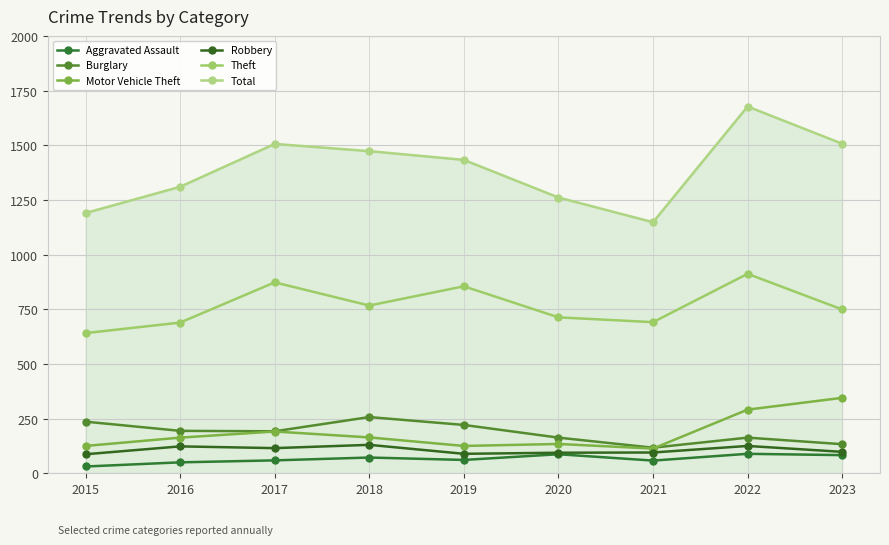

Where is the first local minimum for Total?

2021